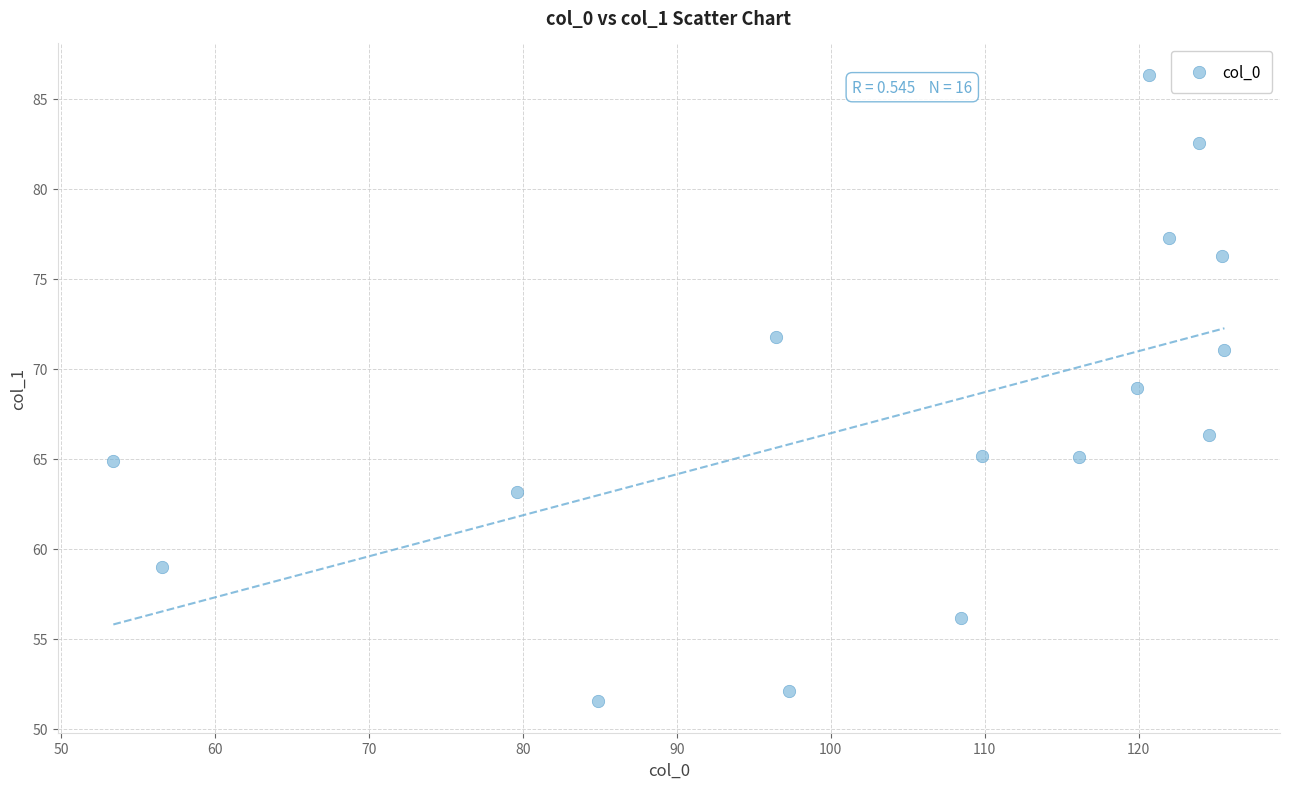

What is the range of Y values (max minus min)?

34.8